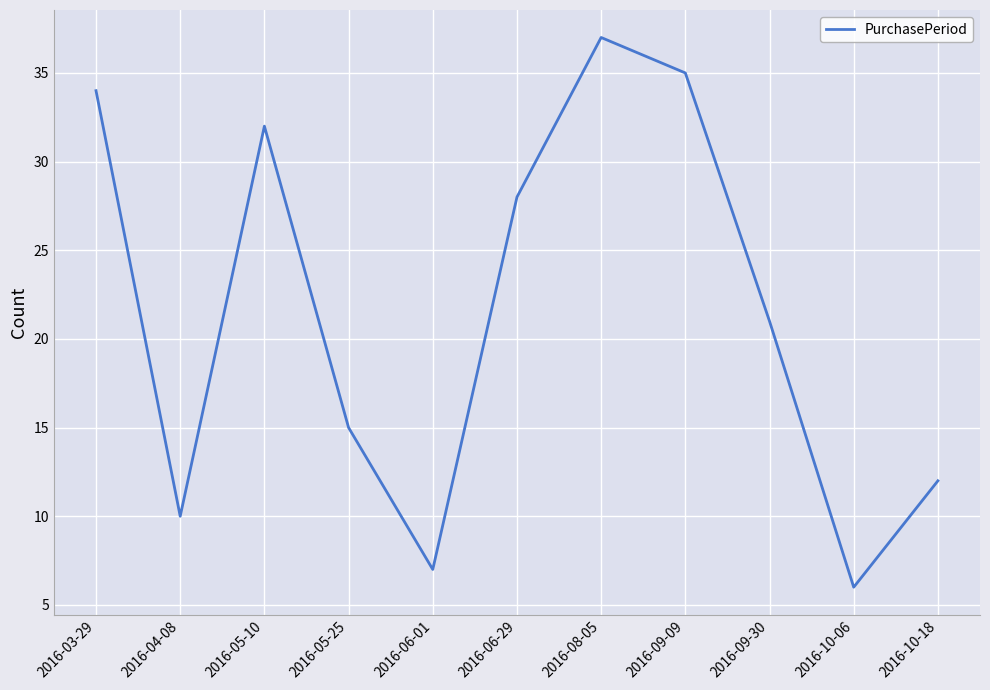

How many distinct data groups are displayed?

1